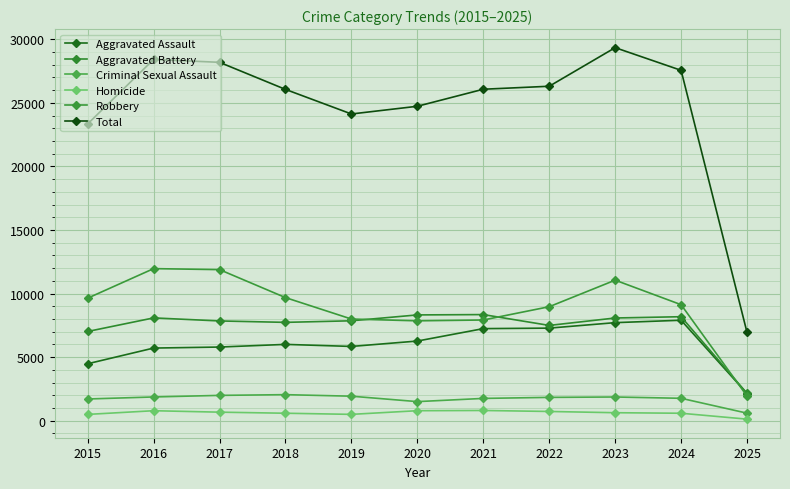

What is the minimum value shown in the chart?

123